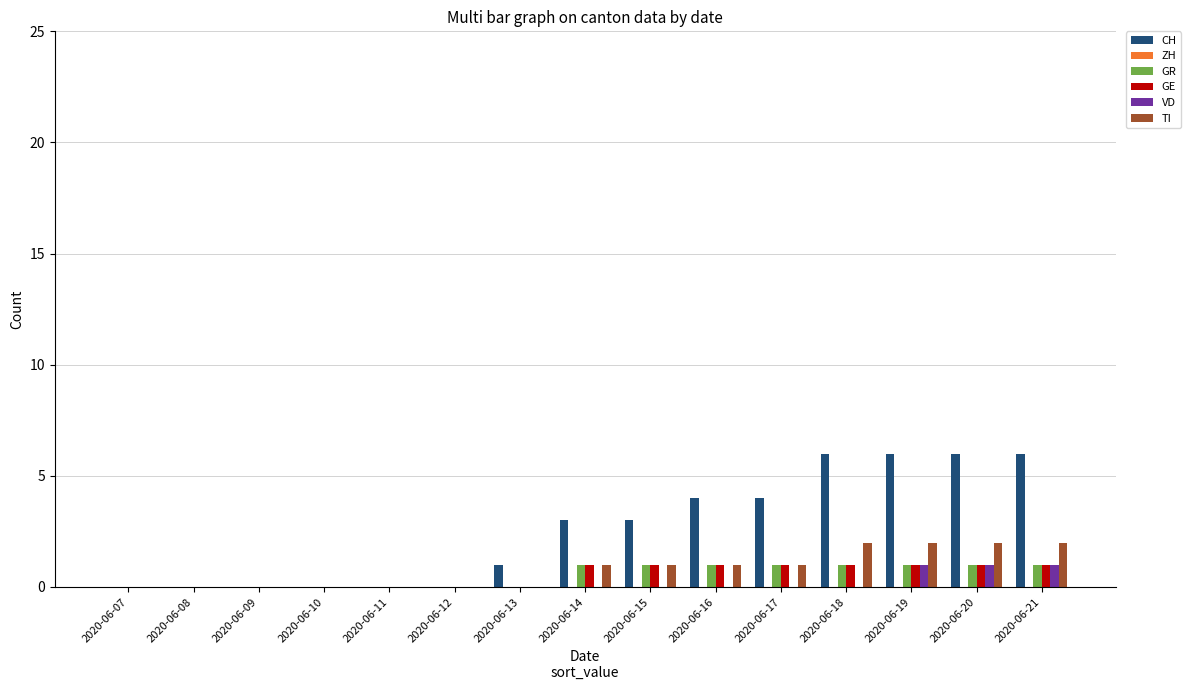

Between 2020-06-09 and 2020-06-15, which series saw the biggest shift?

CH